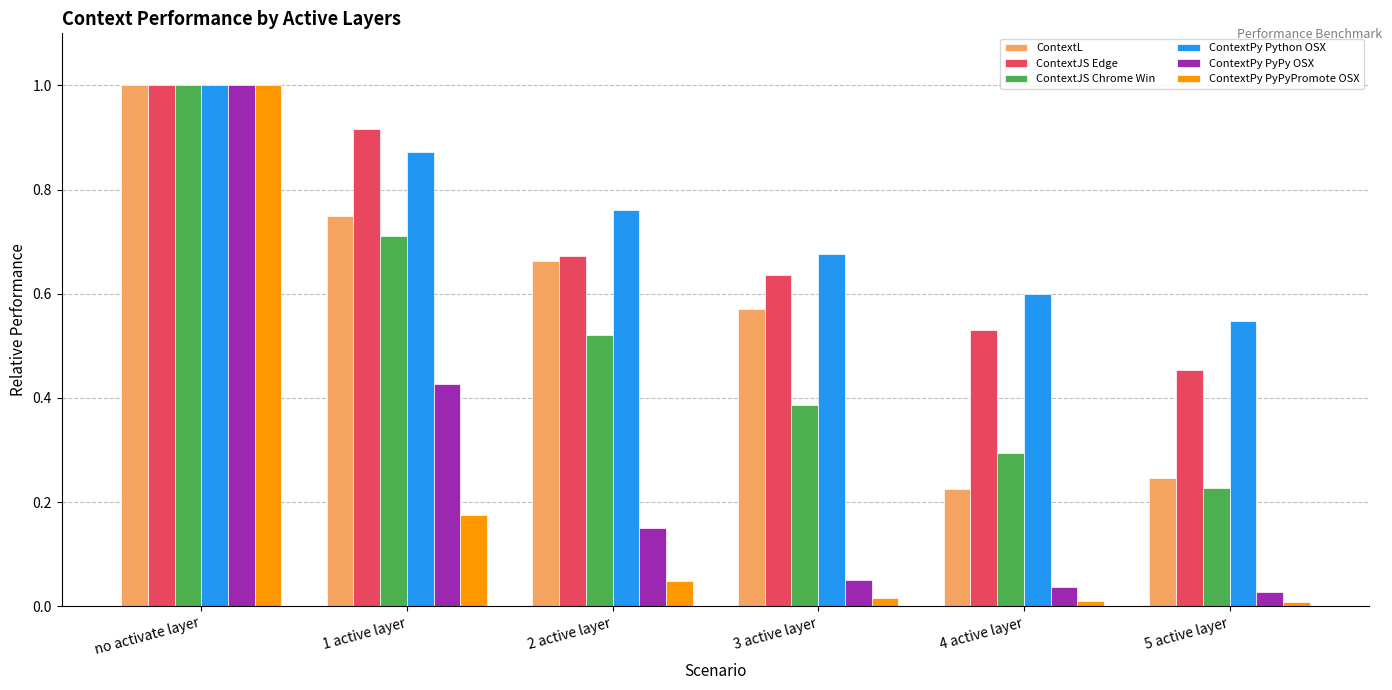

Which category has the highest value across all series?

no activate layer